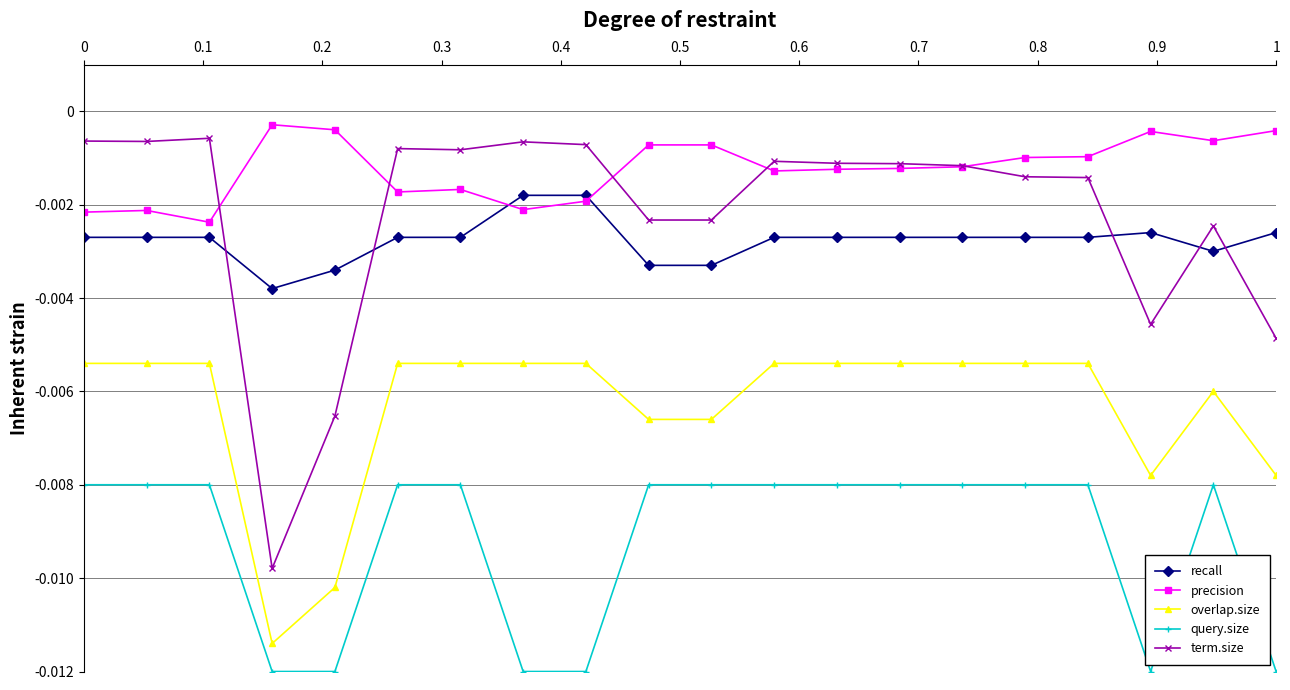

How many intersections are there between recall and term.size?

5